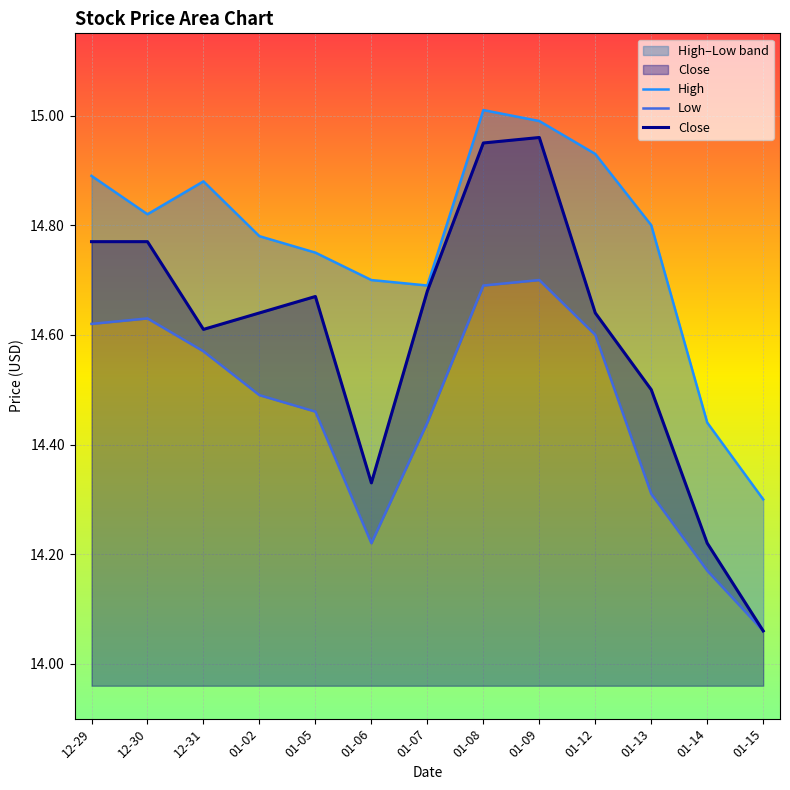

What is the smallest value displayed?

14.1